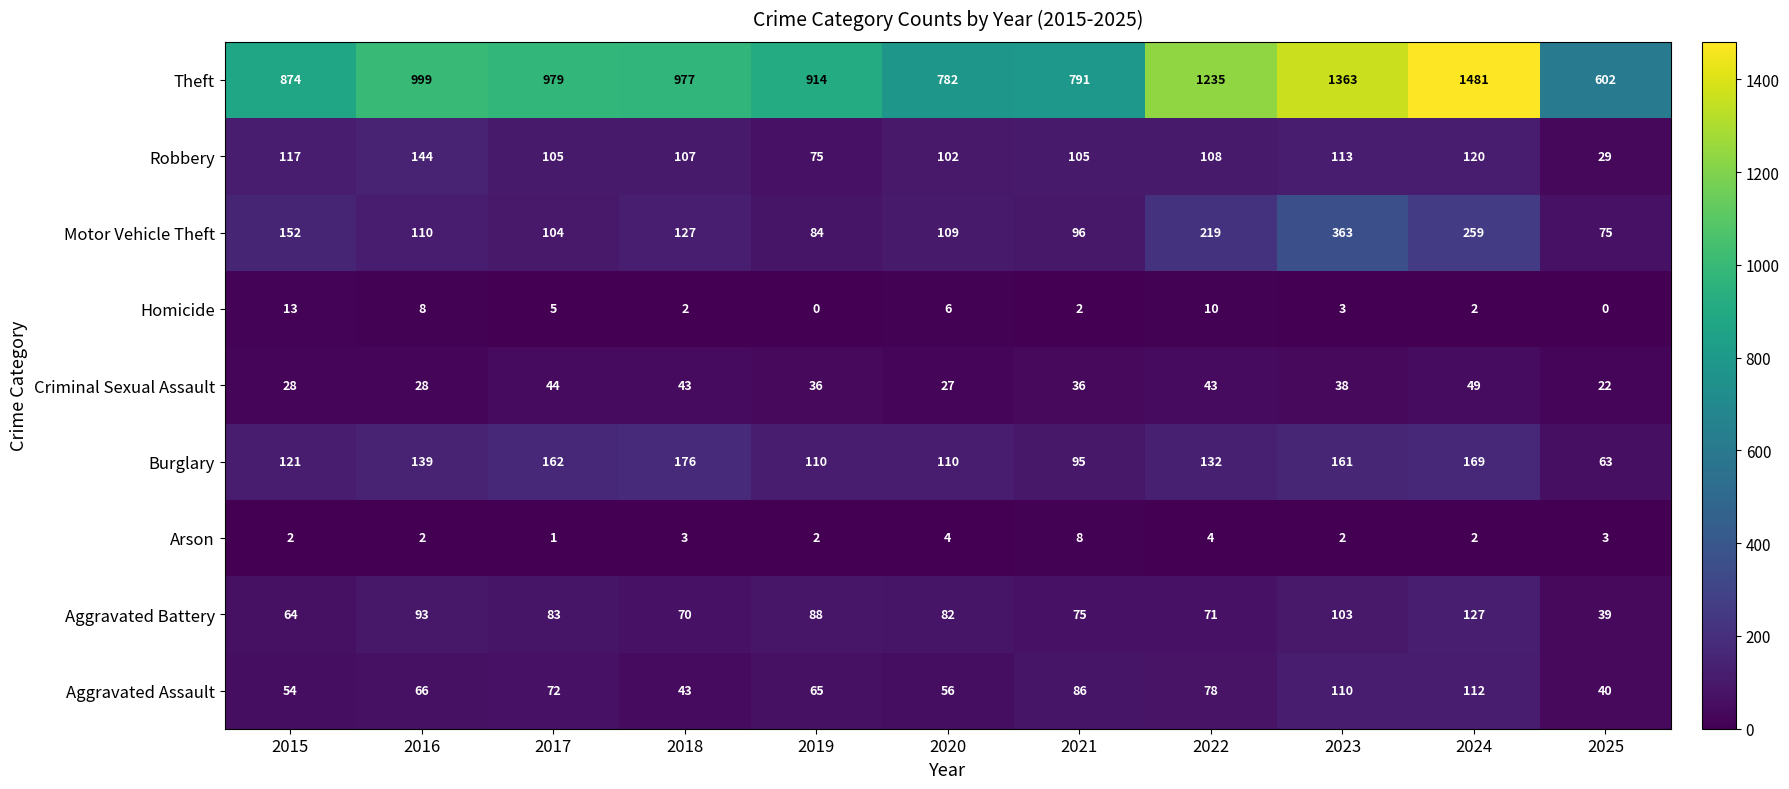

Which series has the largest total across all categories?

Theft